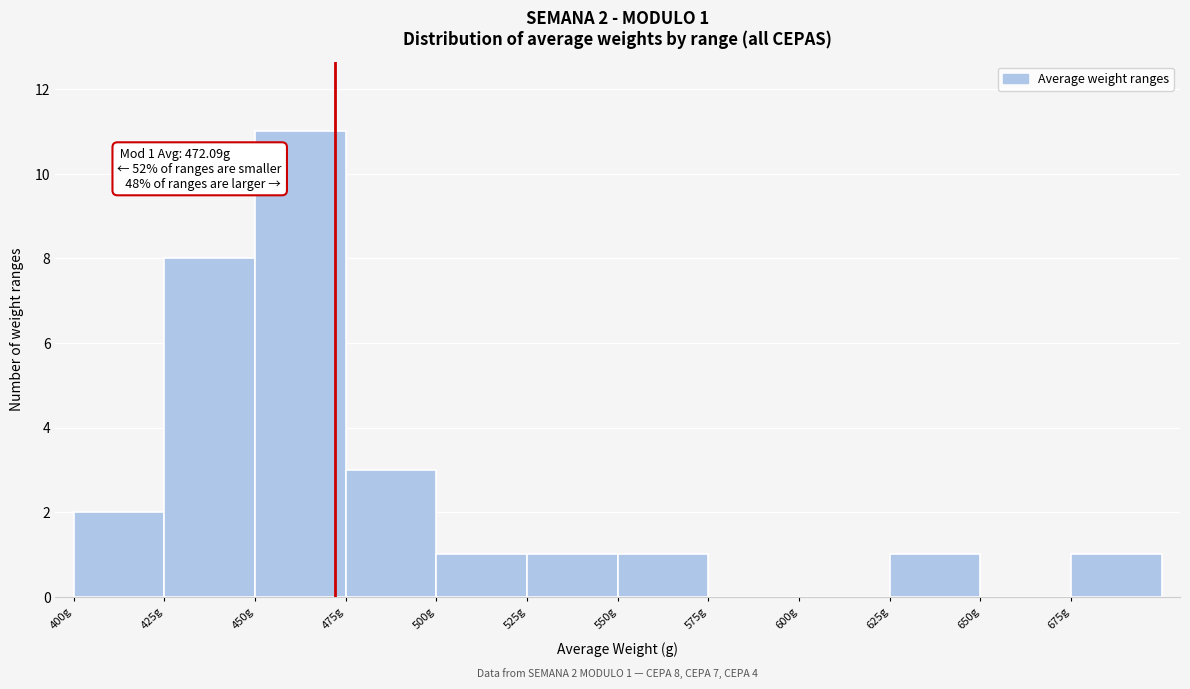

Over which range of the x-axis is the bar tallest?

450 to 475